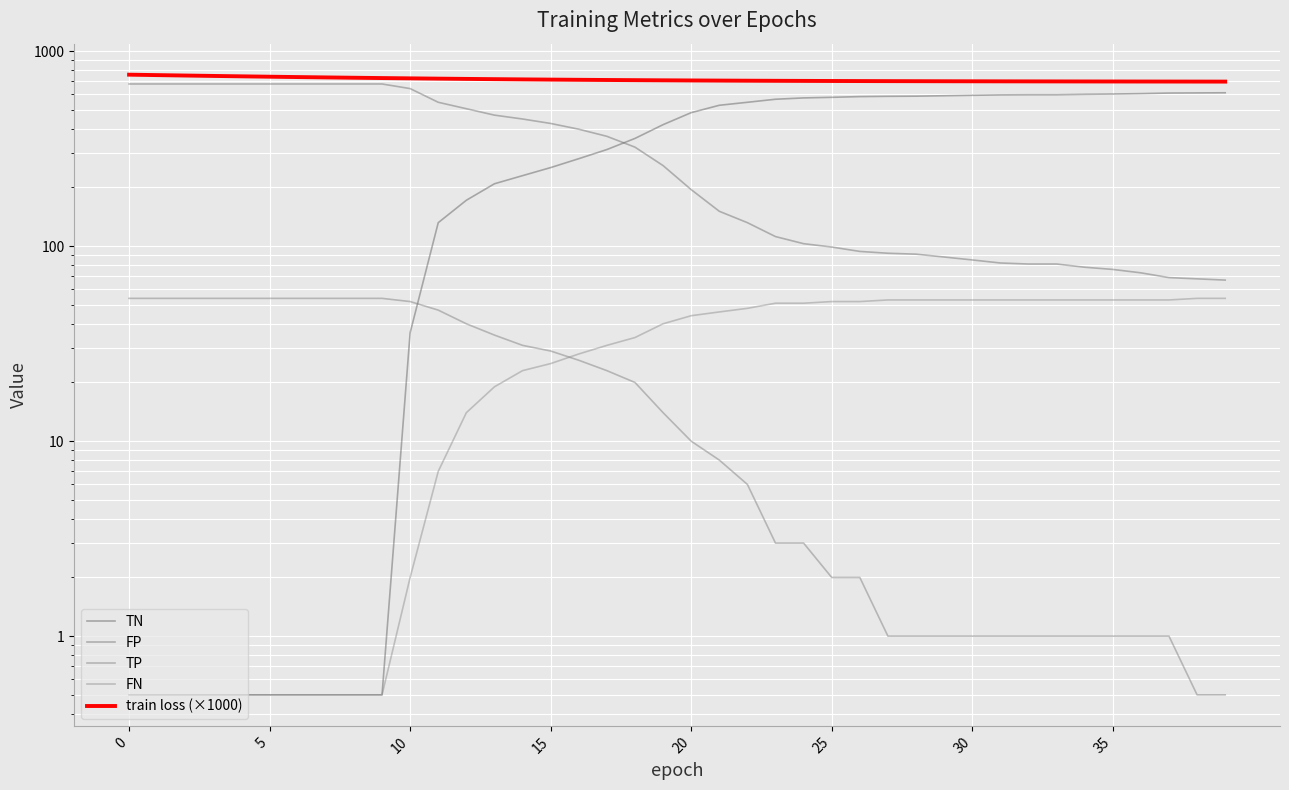

What value does the train loss (×1000) series have at 22?

705.8